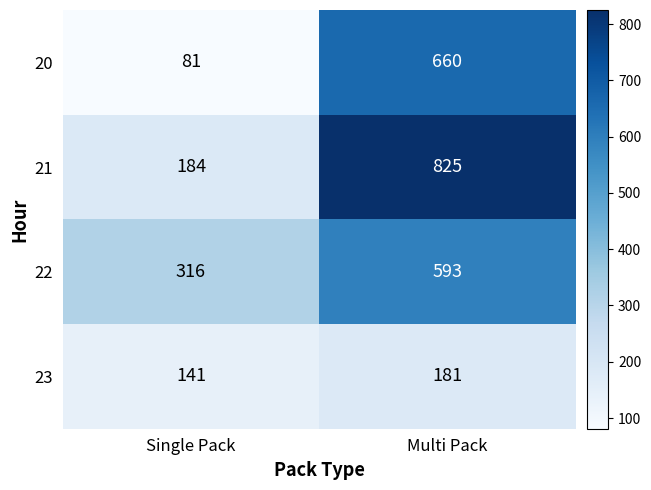

Reading right to left, what are all the values shown in this chart?

20: 660	81
21: 825	184
22: 593	316
23: 181	141